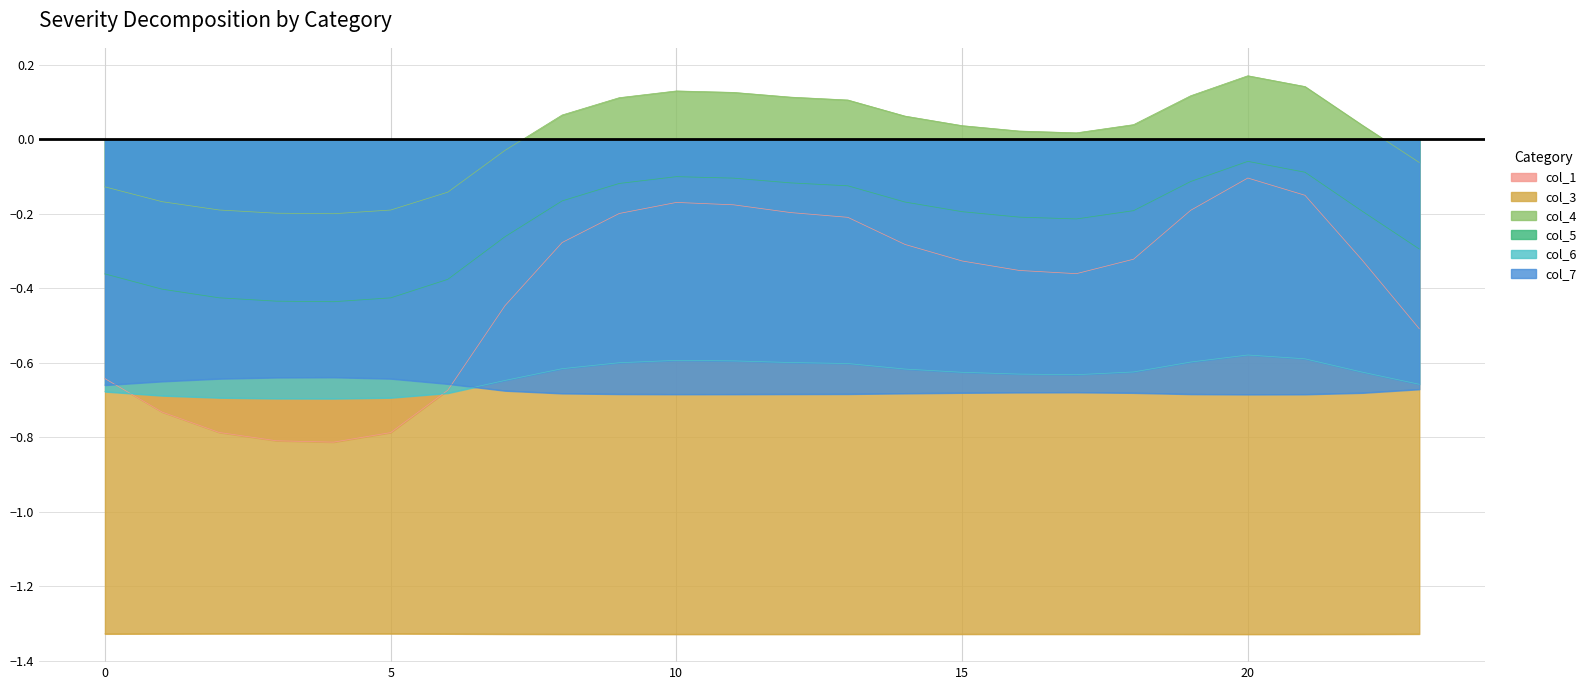

True or false: col_5 and col_6 intersect in this chart.

False